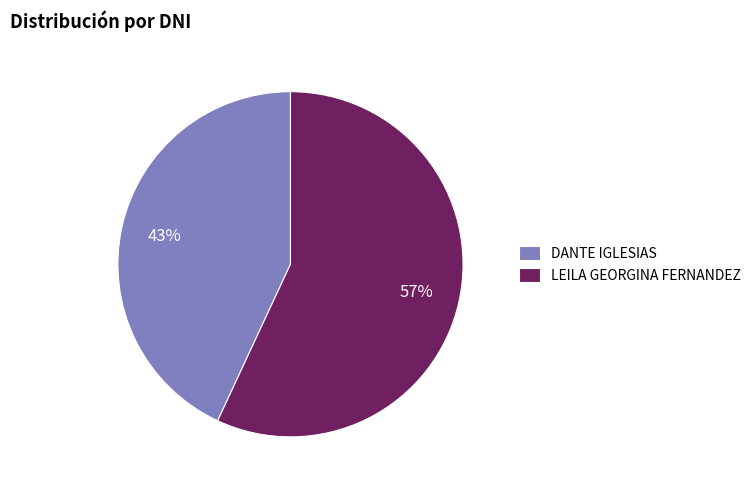

How many slices are in this pie chart?

2